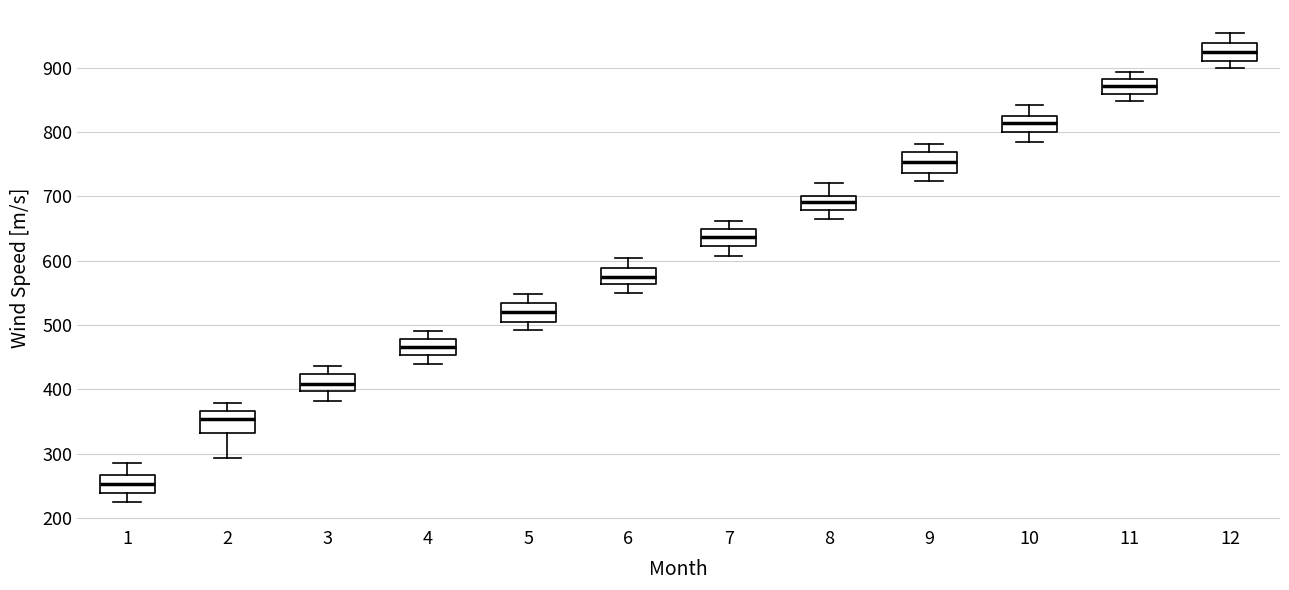

Reading left to right, read every box against the y-axis: the position of its median line, the range the box covers, and the ends of its whiskers. The values are not printed on the chart, so give them approximately, as read against the axis.

1: median 250, box 240 to 270, whiskers 230 to 290
2: median 350, box 330 to 370, whiskers 290 to 380
3: median 410, box 400 to 420, whiskers 380 to 440
4: median 470, box 450 to 480, whiskers 440 to 490
5: median 520, box 500 to 530, whiskers 490 to 550
6: median 570, box 560 to 590, whiskers 550 to 600
7: median 640, box 620 to 650, whiskers 610 to 660
8: median 690, box 680 to 700, whiskers 660 to 720
9: median 750, box 740 to 770, whiskers 720 to 780
10: median 810, box 800 to 820, whiskers 780 to 840
11: median 870, box 860 to 880, whiskers 850 to 890
12: median 920, box 910 to 940, whiskers 900 to 950